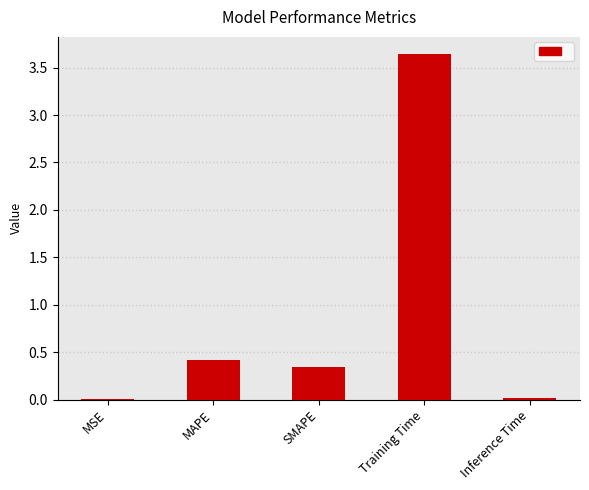

What is the approximate value at MAPE?

0.4